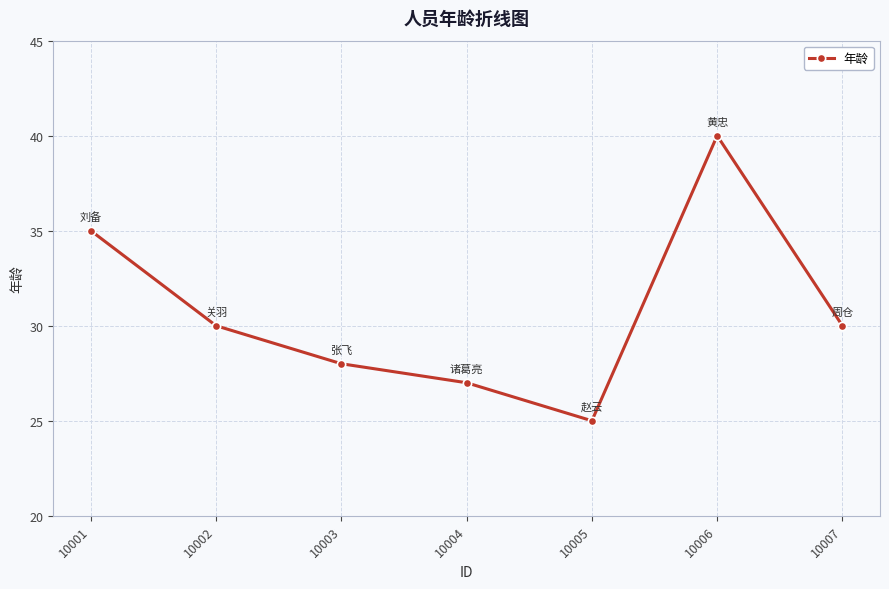

What value does the data have at 10004, to the nearest 5?

25